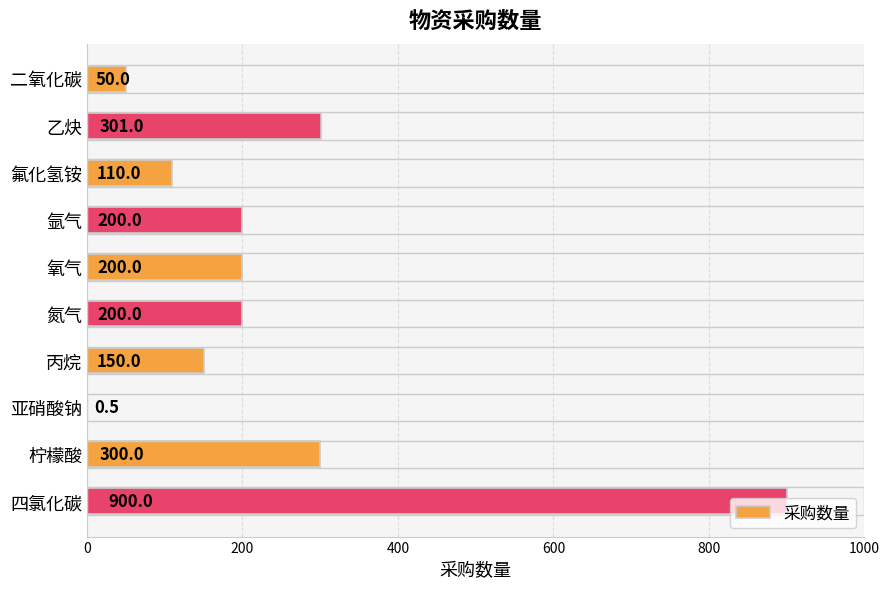

Are the bars horizontal?

Yes